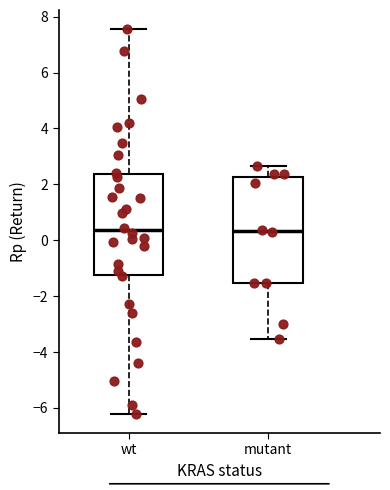

Comparing the boxes themselves (not the whiskers), which one is the tallest?

mutant